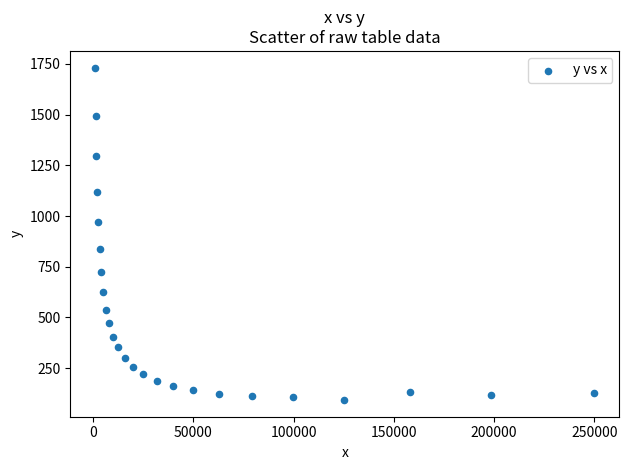

What Y value in the scatter plot is closest to 912?

968.5